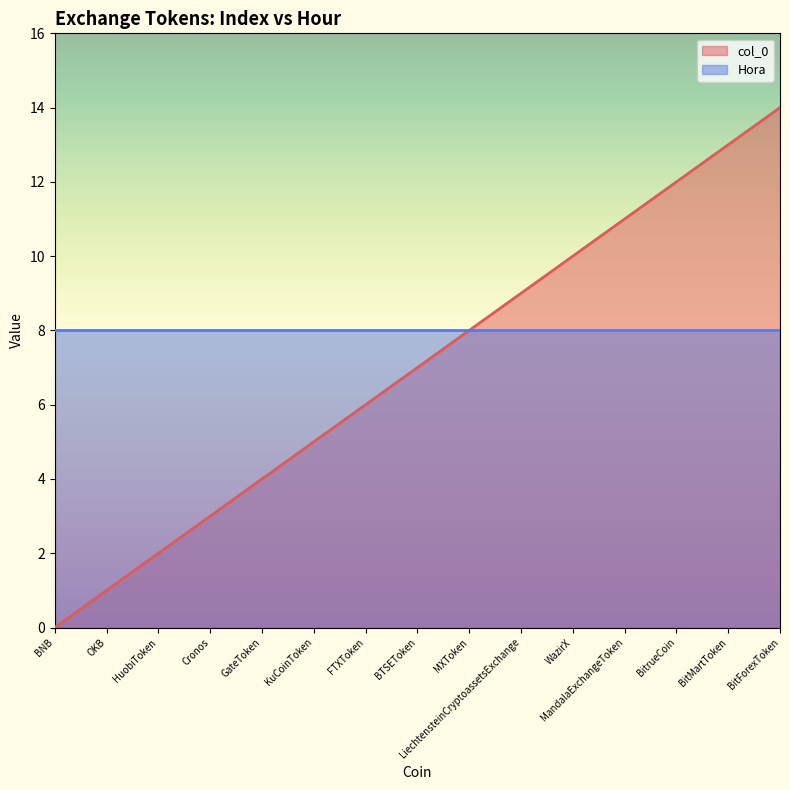

What is the ratio of the value at BitrueCoin to the value at MandalaExchangeToken?

1.1